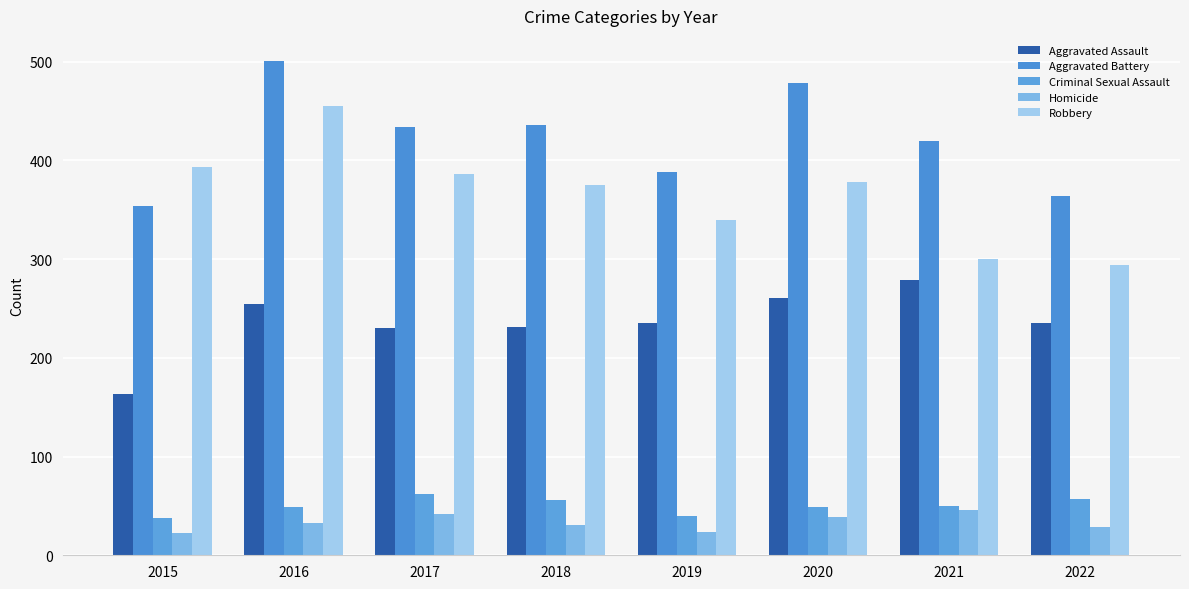

What is the value of the Aggravated Assault bar at the 5th from the left?

235